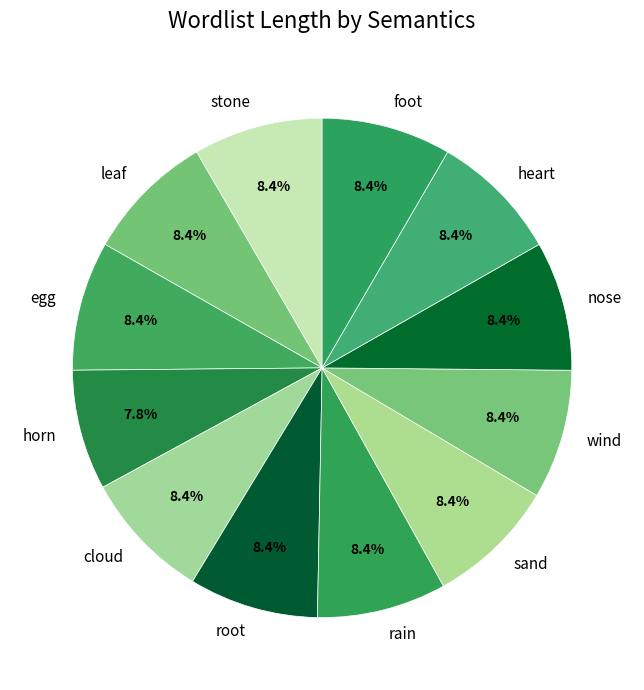

Do rain and foot together represent more than half of the pie?

No